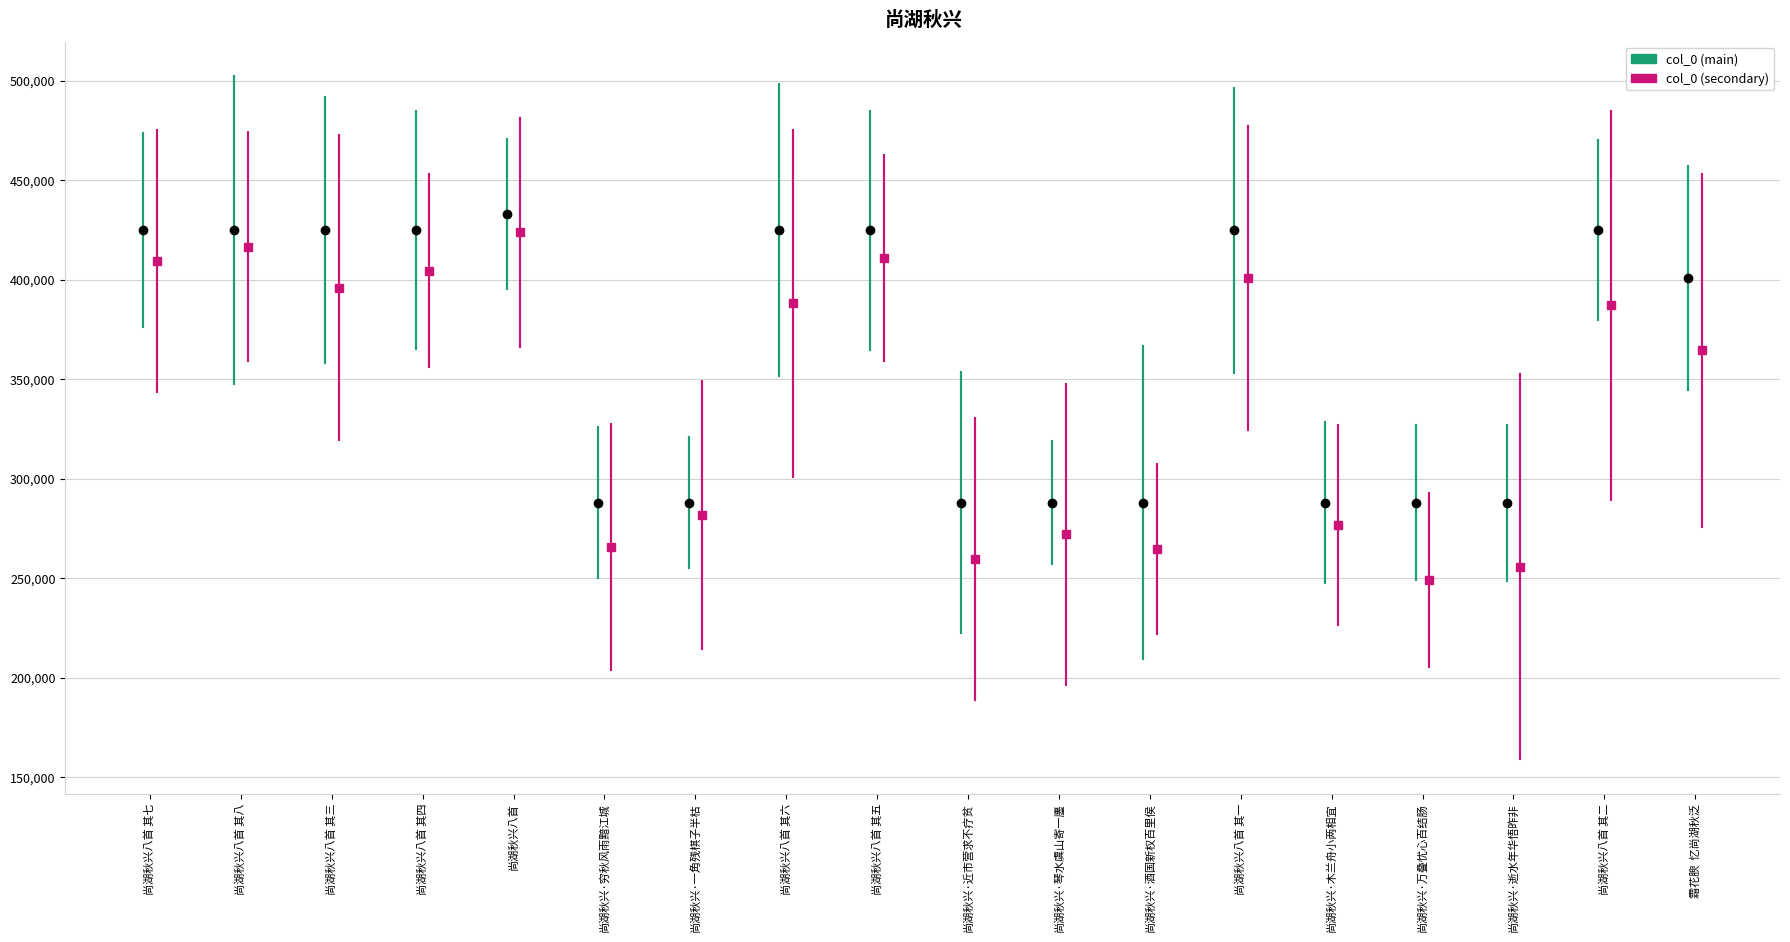

What is the maximum value shown in the chart?

433073